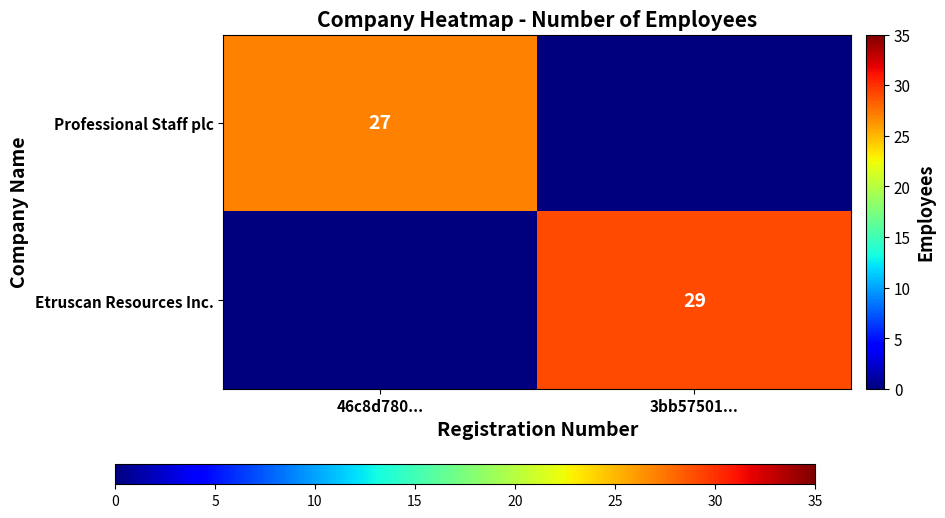

Is it true that Etruscan Resources Inc. equals 29 at 3bb57501...?

True